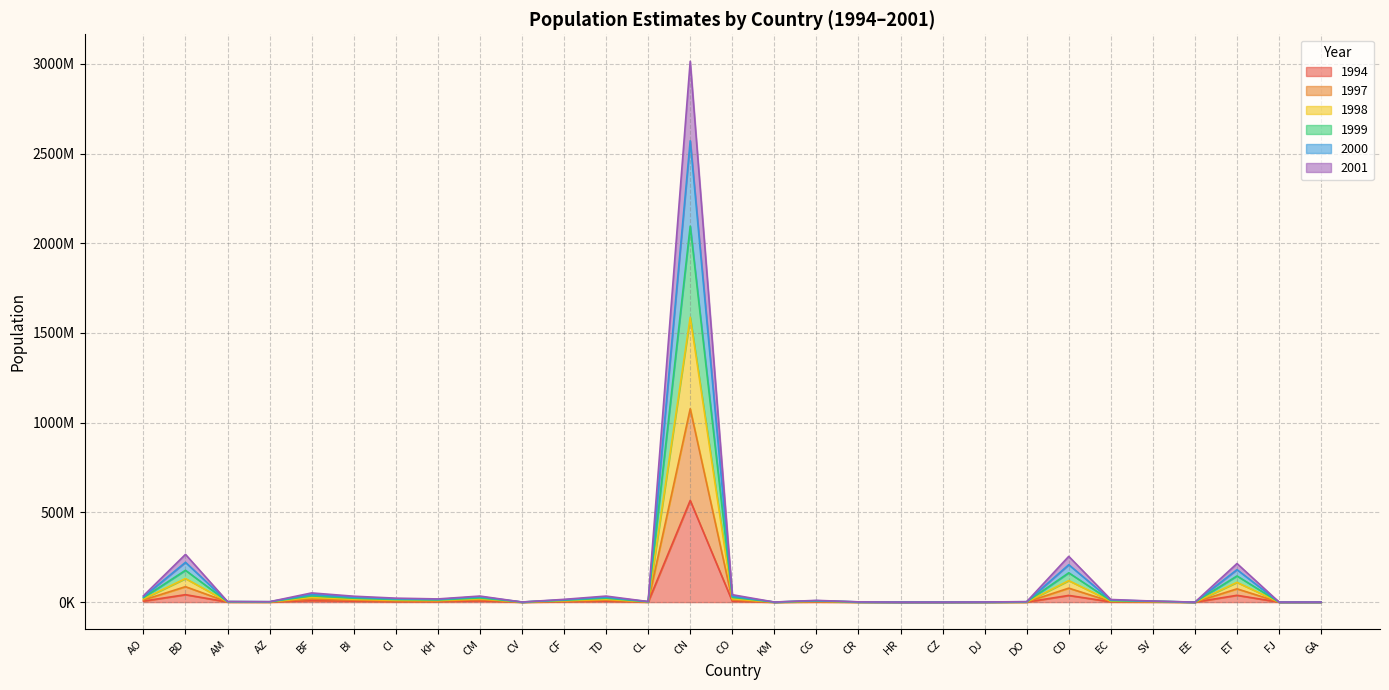

Does the chart have visible grid lines?

Yes